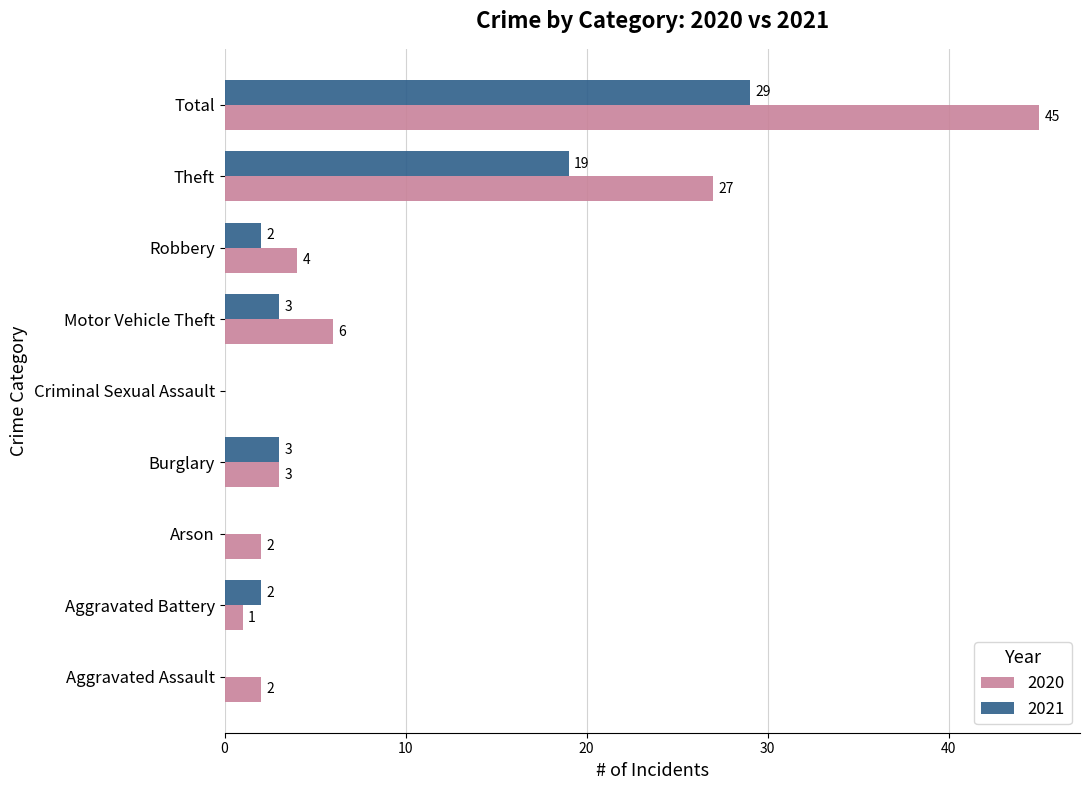

What is the maximum value shown in the chart?

45